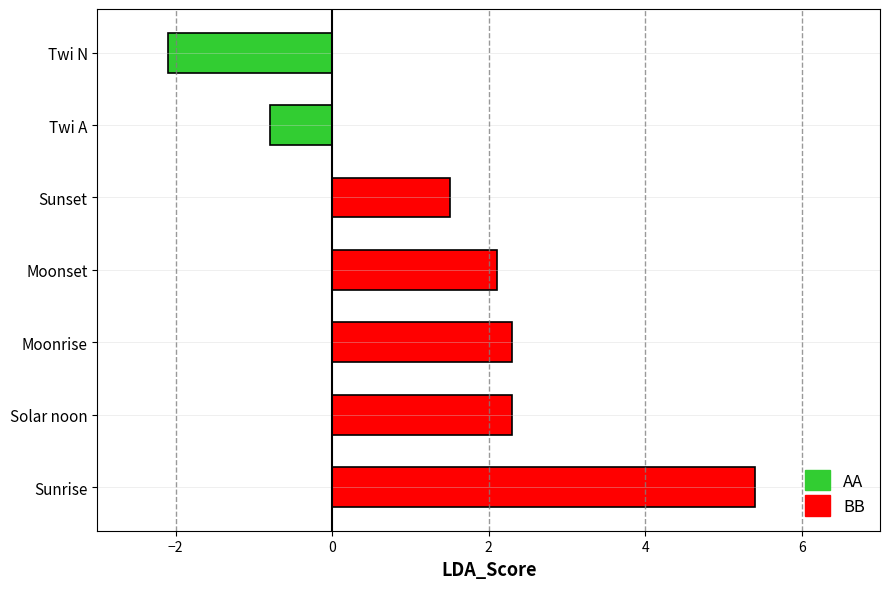

Which series changed the most between Moonset and Sunset?

BB